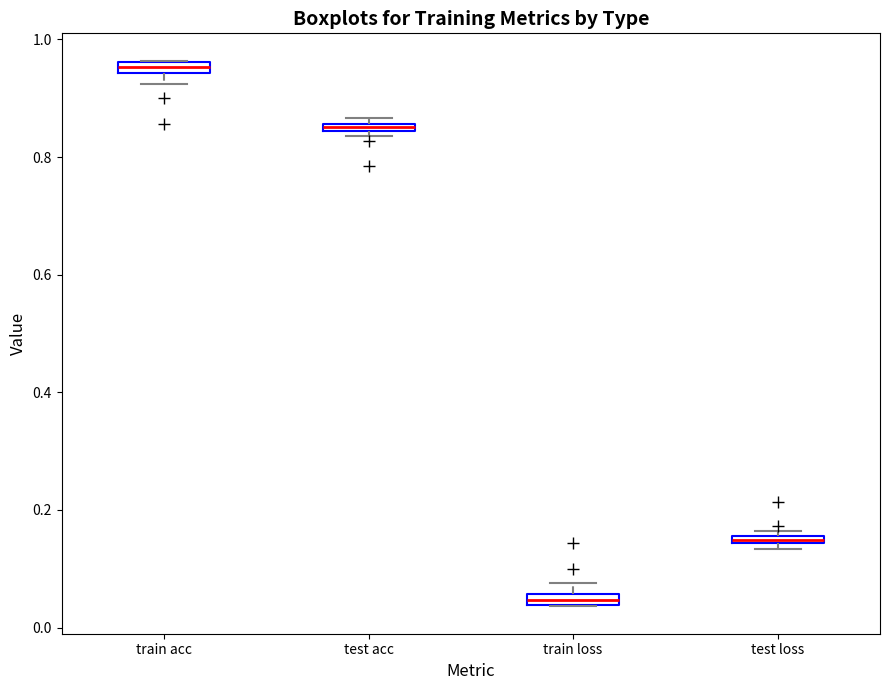

Where is the upper edge of the box for train acc on the y-axis? The values are not printed on the chart, so give them approximately, as read against the axis.

0.96